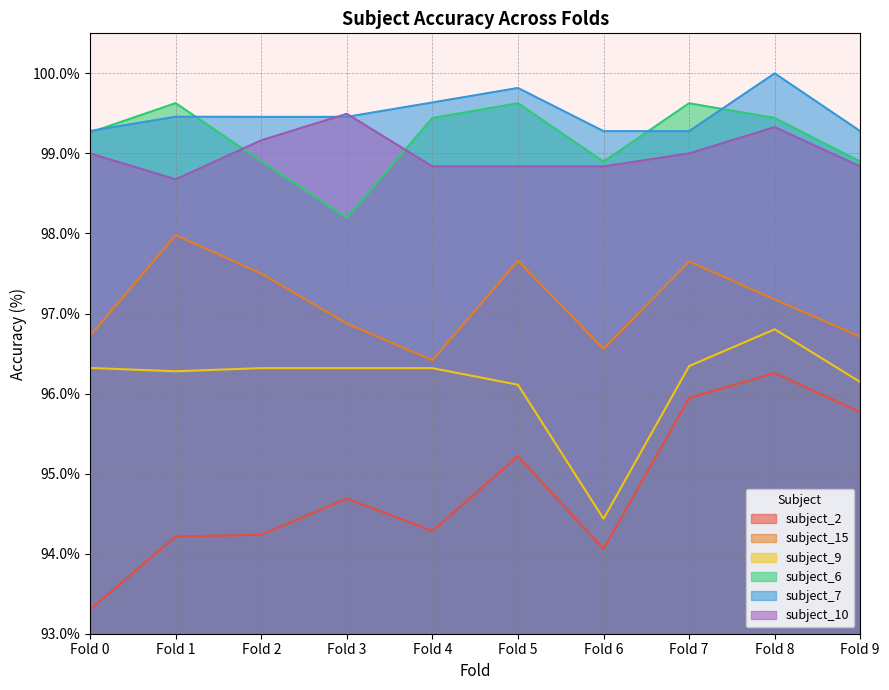

What is the total value across all series at Fold 3?

585.0